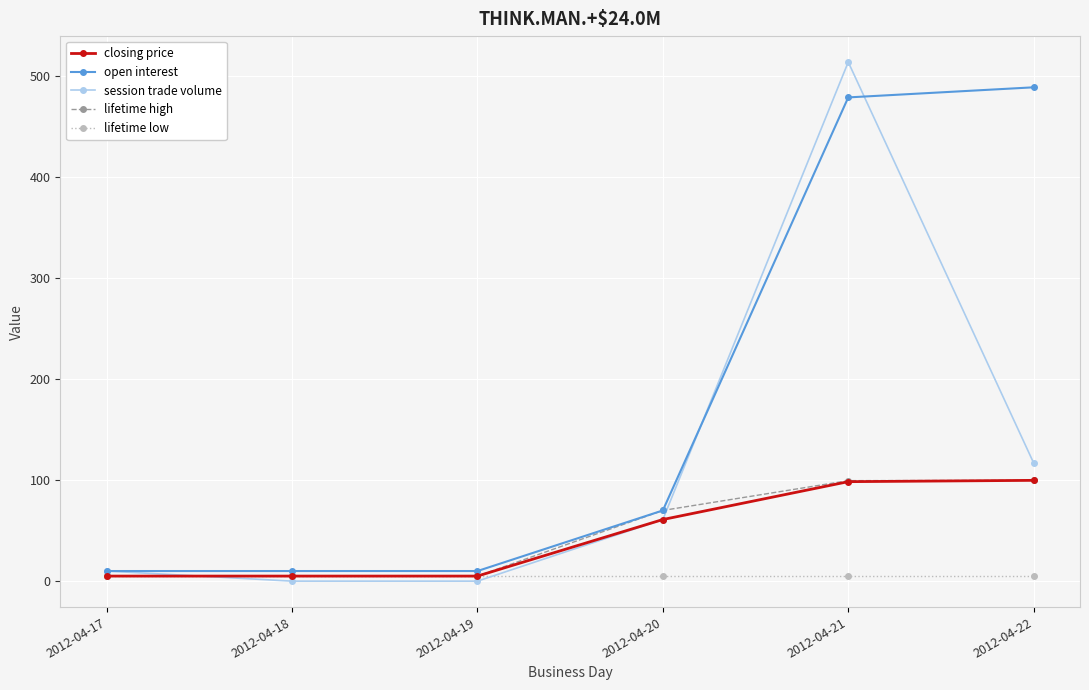

What is the highest value of the closing price series?

99.8